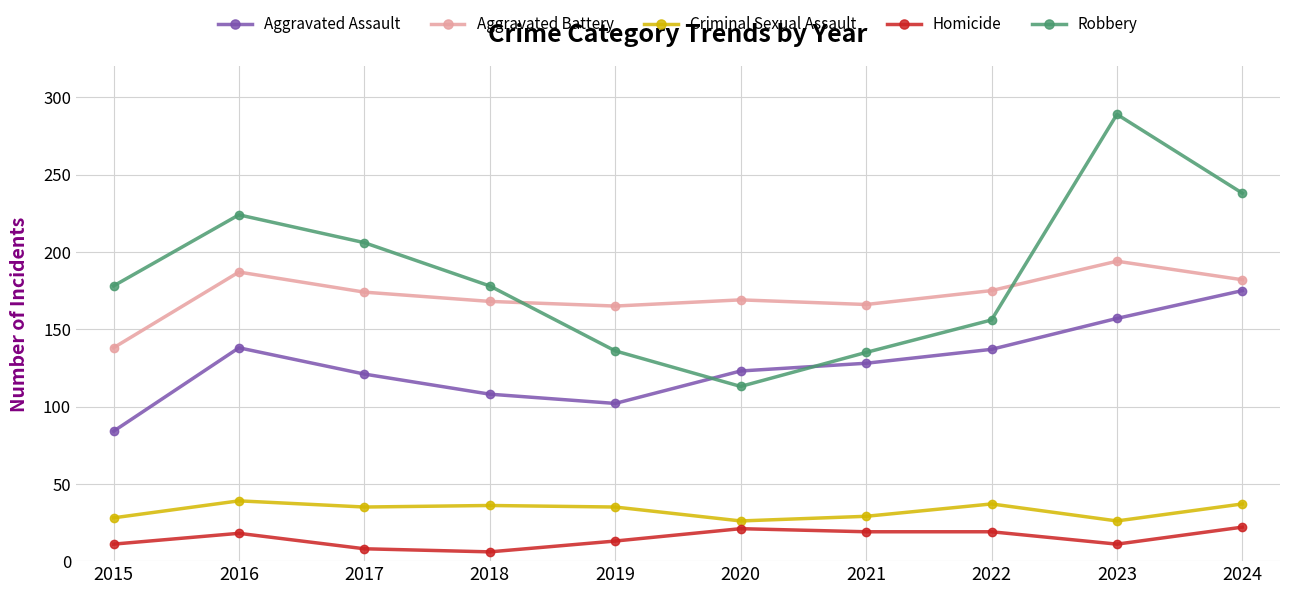

True or false: Criminal Sexual Assault and Homicide intersect in this chart.

False